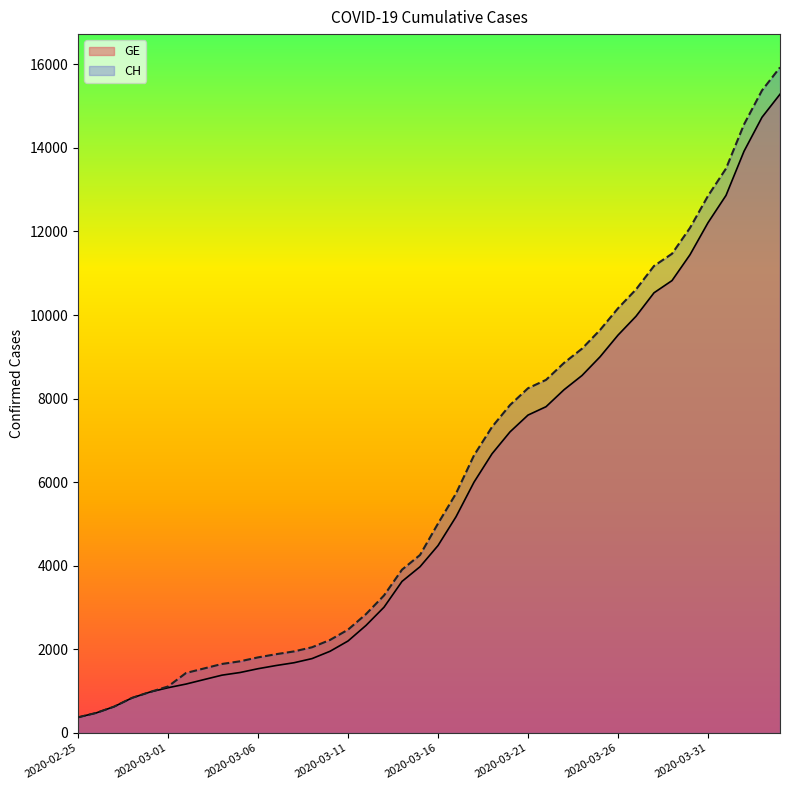

What is the highest value of the CH series?

15926